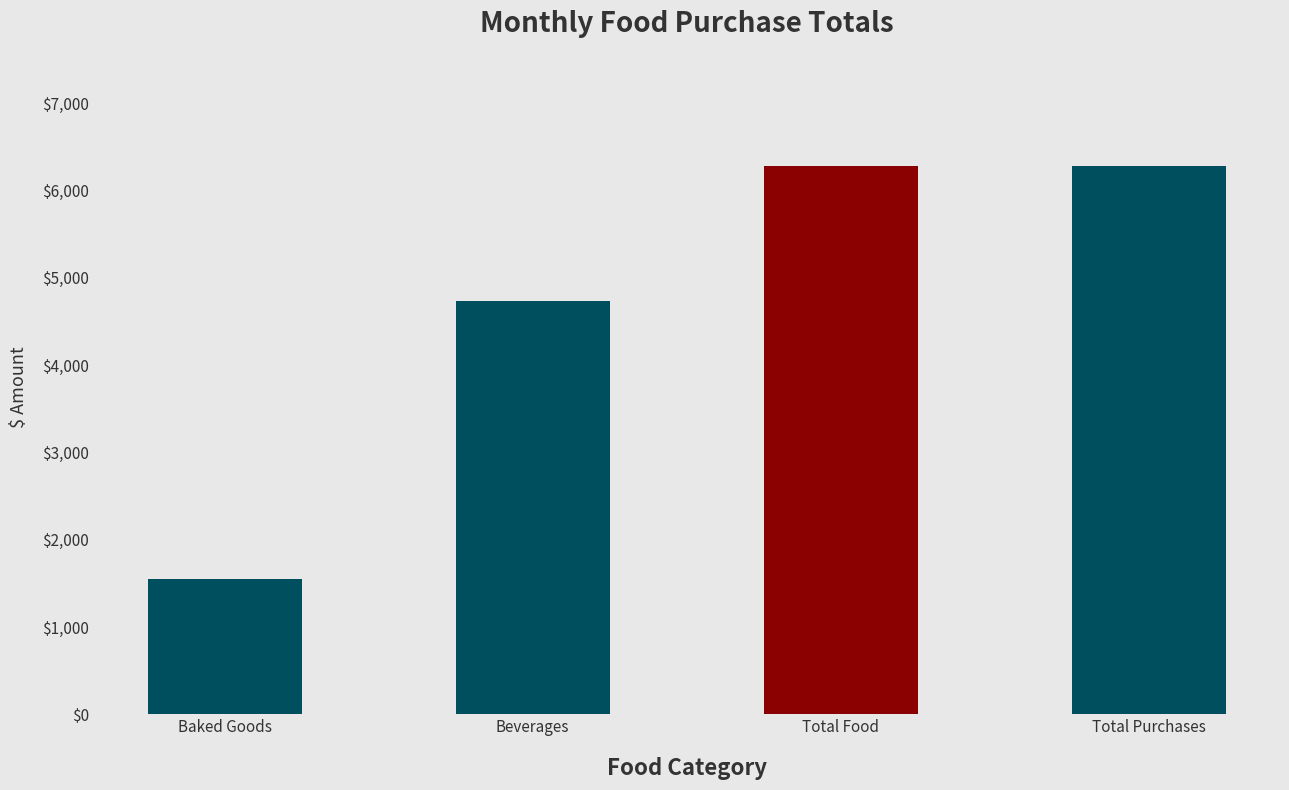

What is the minimum value shown in the chart?

1544.7